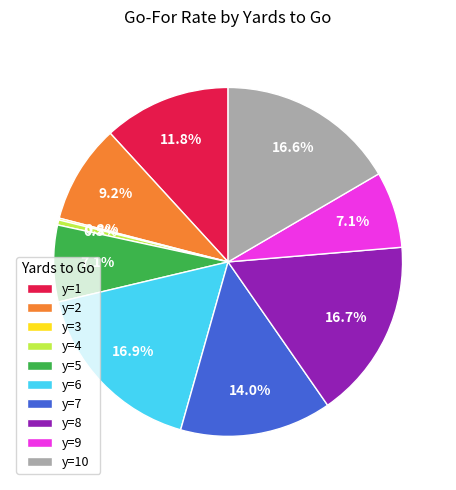

Is there any slice that represents more than half of the pie?

No